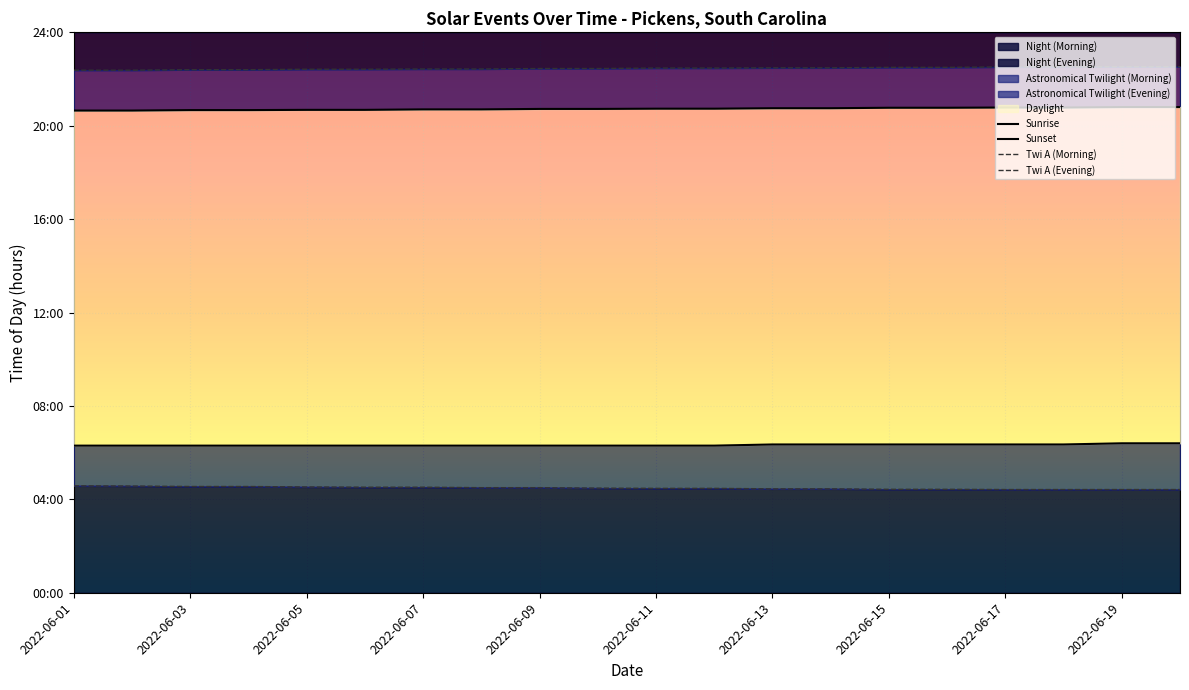

How many lines are shown in the chart?

4